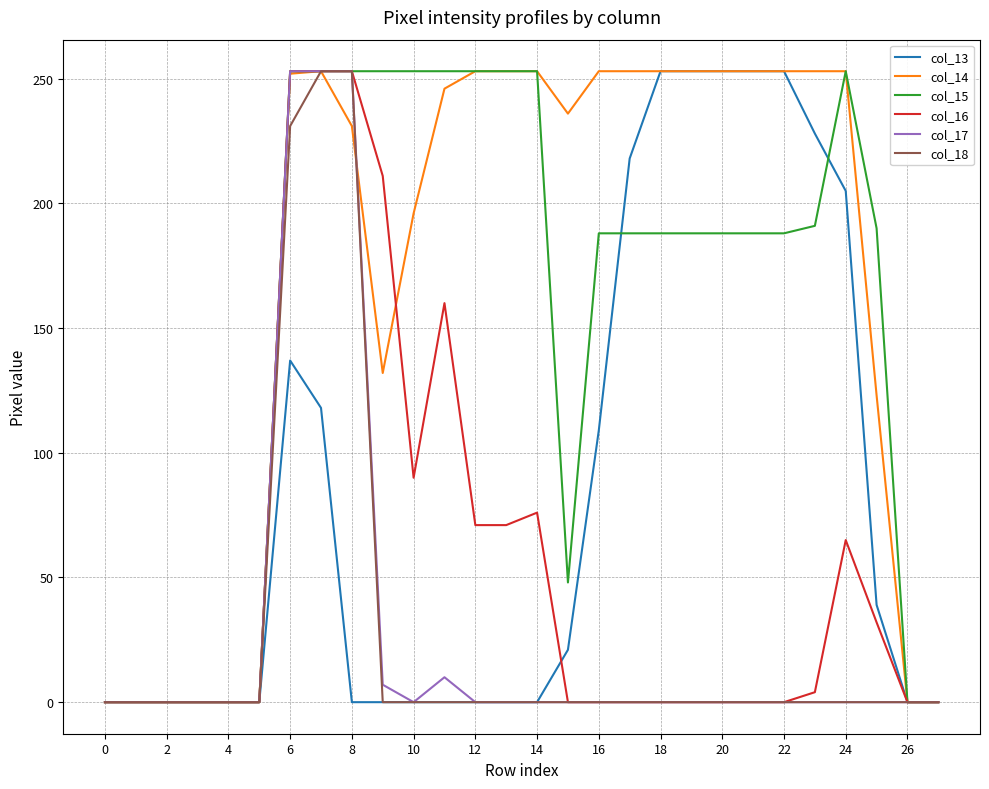

What is the greatest value displayed?

253